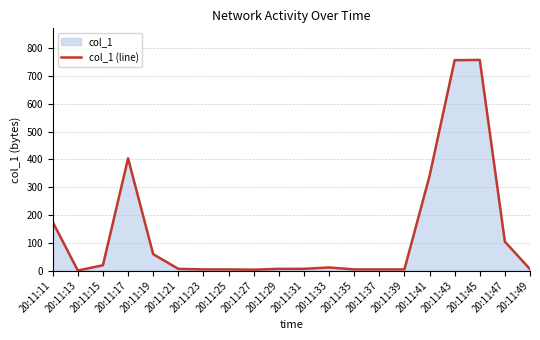

What is the value of the 19th point from the left?

103.9